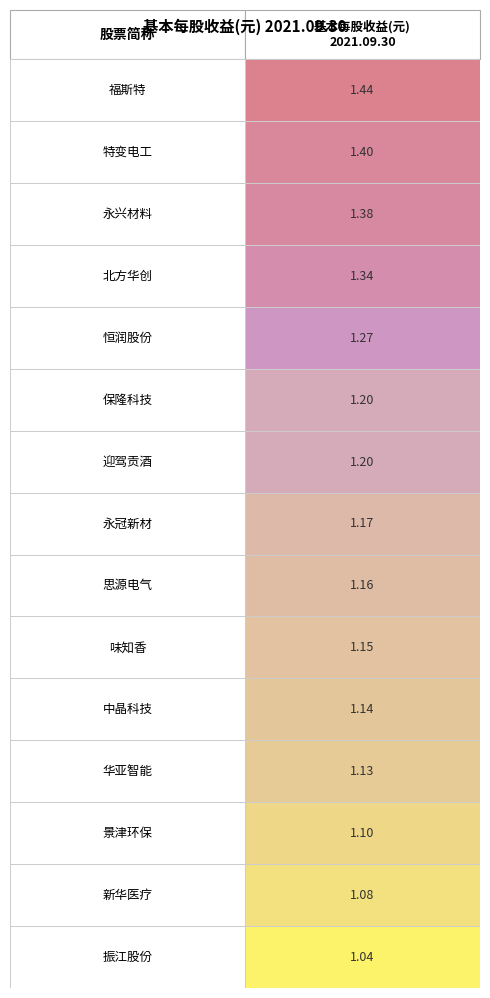

What is the change in value from 4 to 7?

-0.1